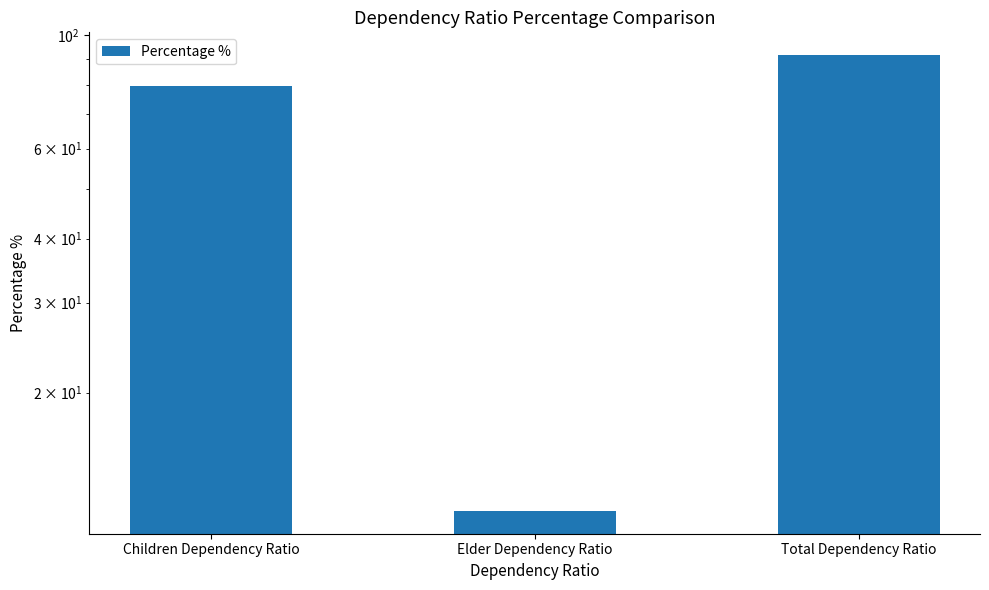

Where does the data first go above 79?

Children Dependency Ratio